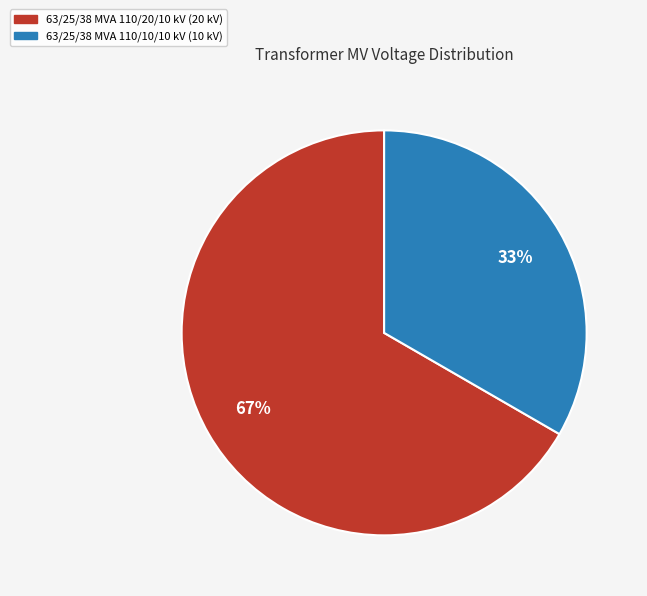

Do 63/25/38 MVA 110/20/10 kV and 63/25/38 MVA 110/10/10 kV together represent more than half of the pie?

Yes